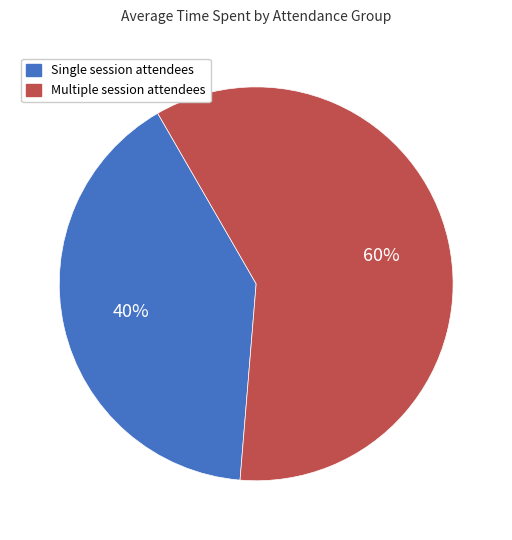

Is there any slice that represents more than half of the pie?

Yes